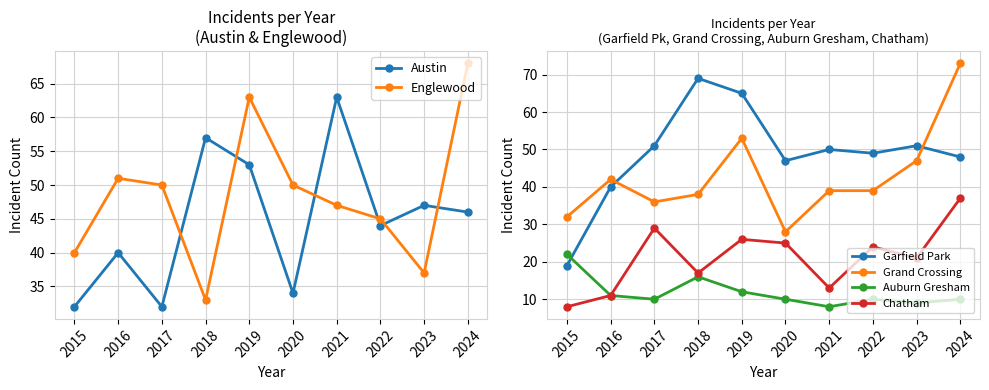

Is the value of Chatham at 2019 greater than the value of Englewood at 2015?

No